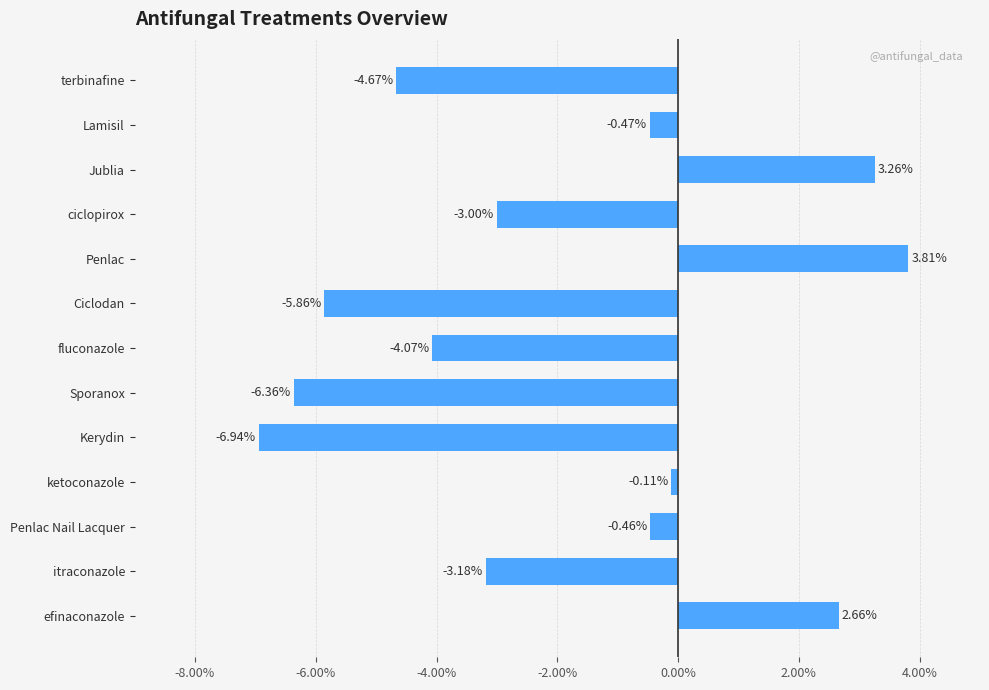

What is the change in value from terbinafine to Penlac Nail Lacquer?

+4.2